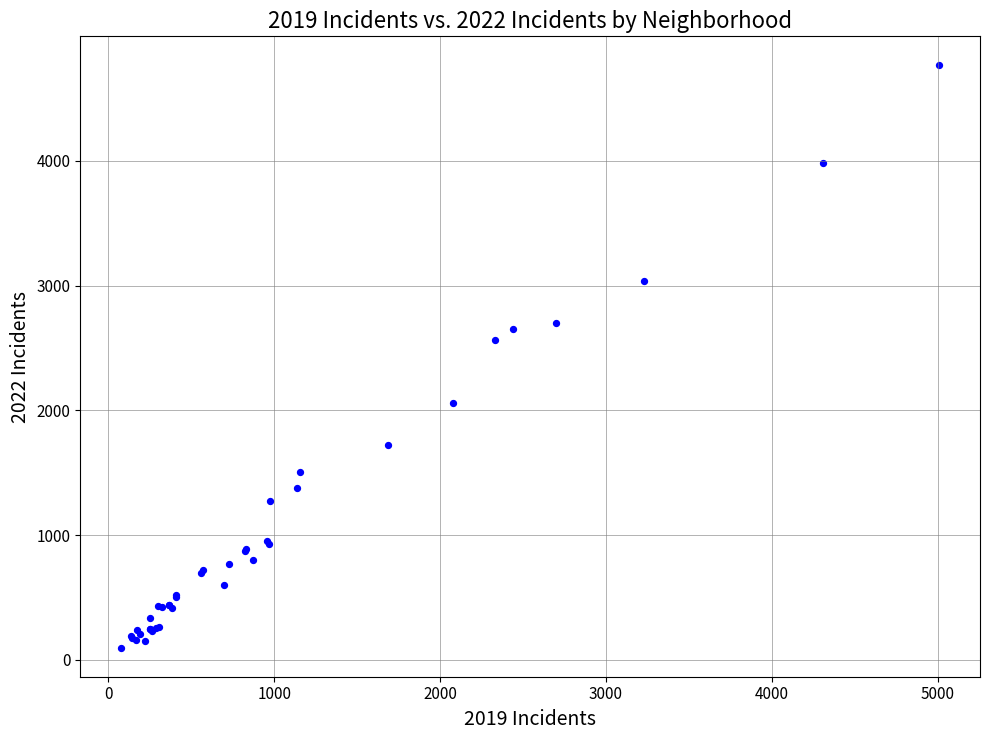

What Y value in the scatter plot is closest to 2431?

2566